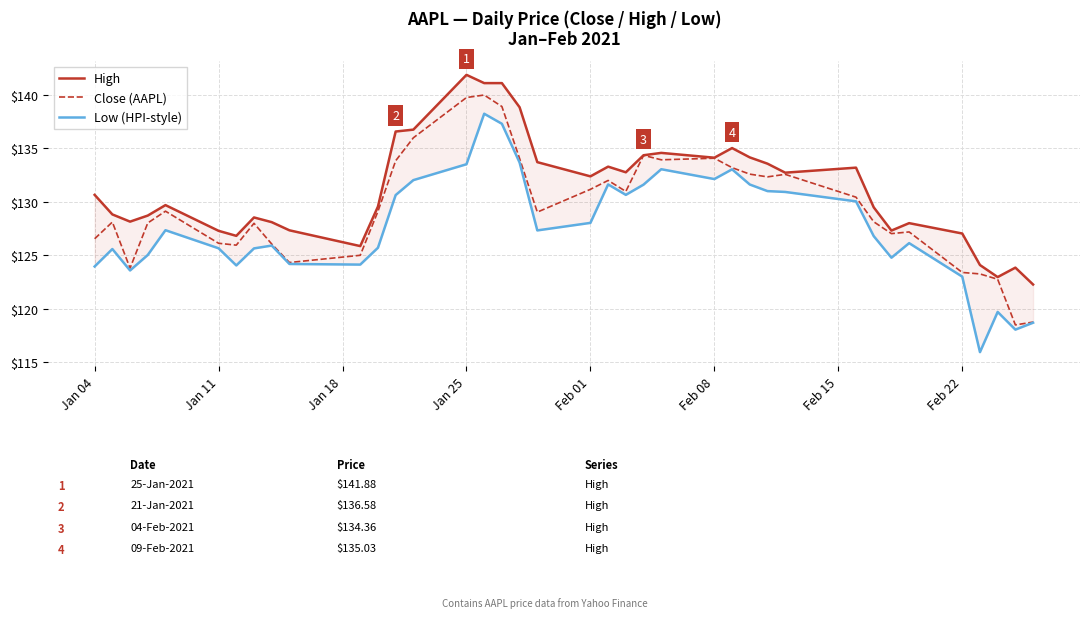

What is the highest value of the Close (AAPL) series?

140.0